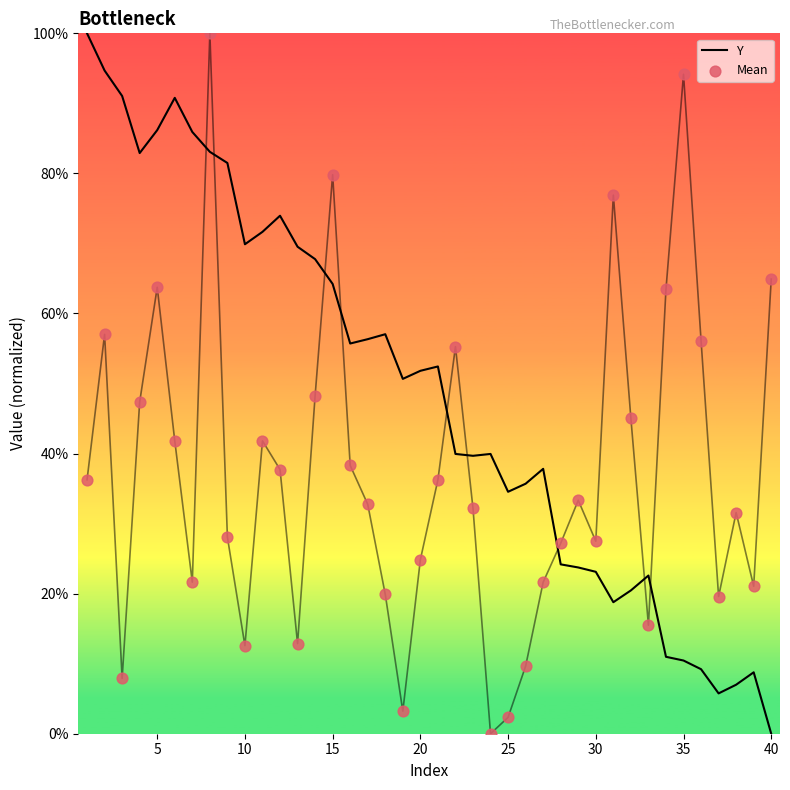

Is the value of Y at 0 greater than the value of Mean at 32?

Yes